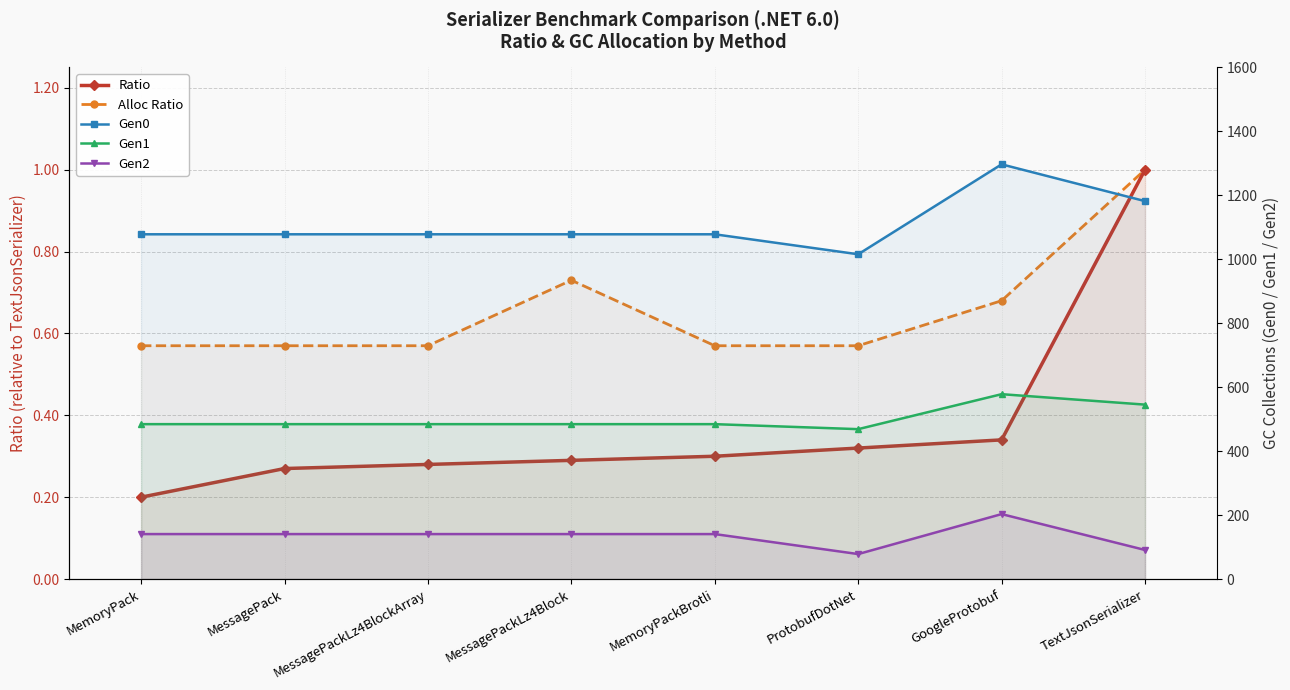

What is the difference between the maximum and minimum values in the Ratio series?

0.8